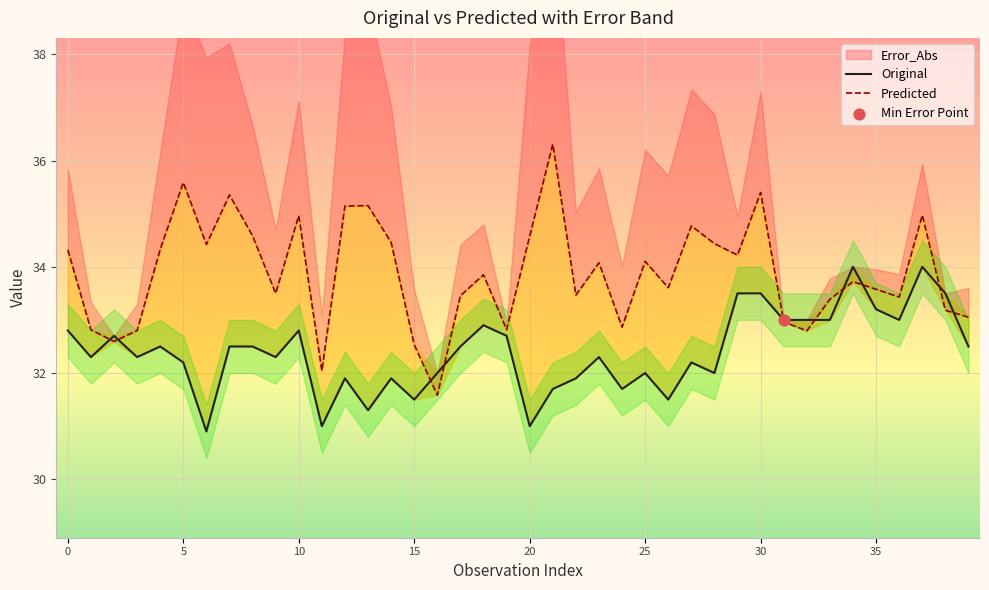

Which series has the largest Y range (max minus min)?

Predicted